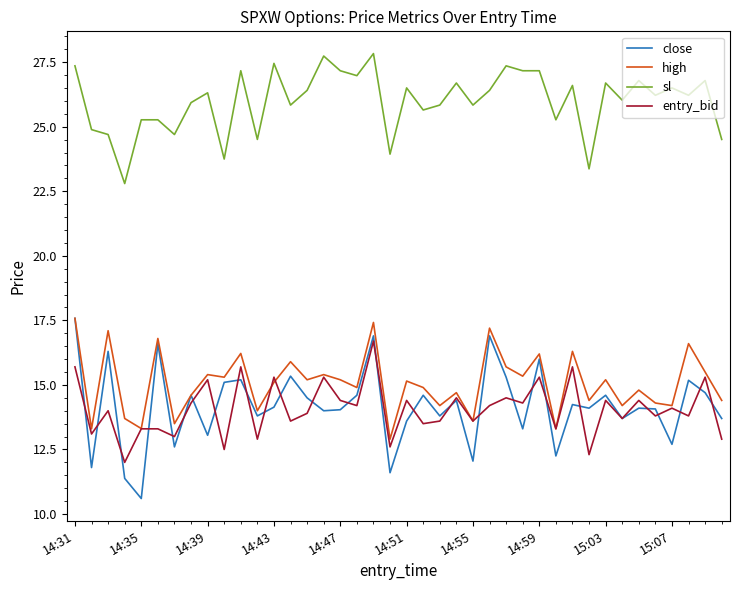

True or false: close has more than 2 interior local peaks.

True